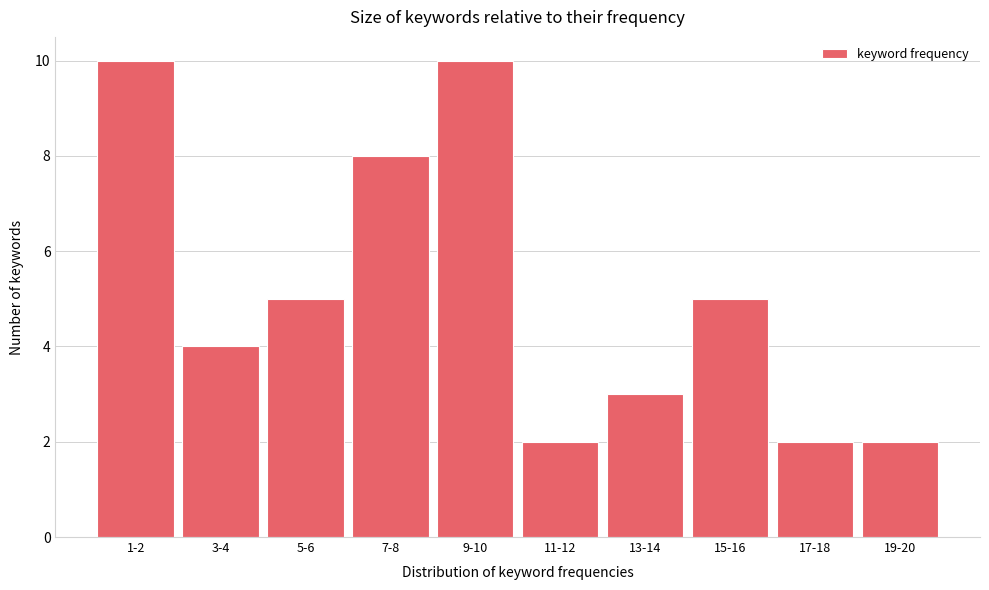

Reading right to left, what are all the values shown in this chart?

19-20=2	17-18=2	15-16=5	13-14=3	11-12=2	9-10=10	7-8=8	5-6=5	3-4=4	1-2=10